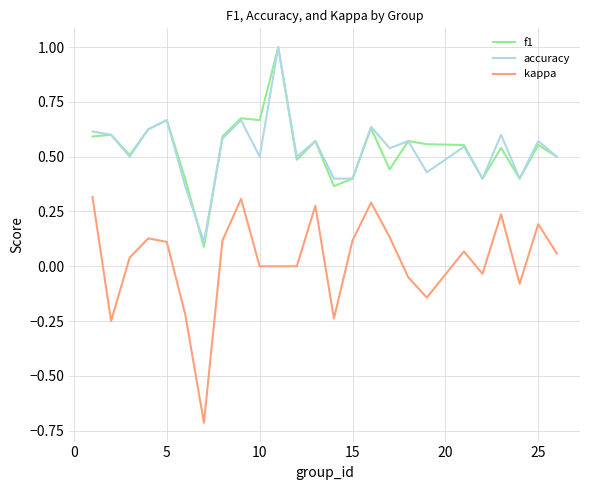

What is the greatest value displayed?

1.0